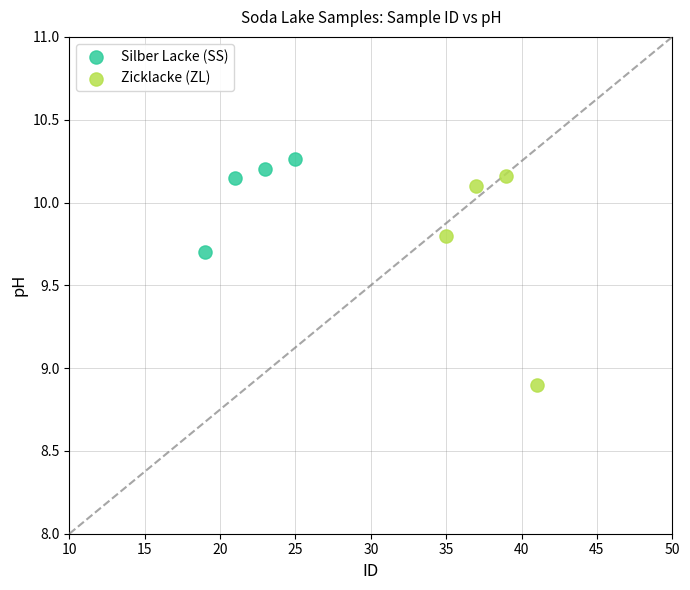

Which series contains the lowest Y value?

Zicklacke (ZL)